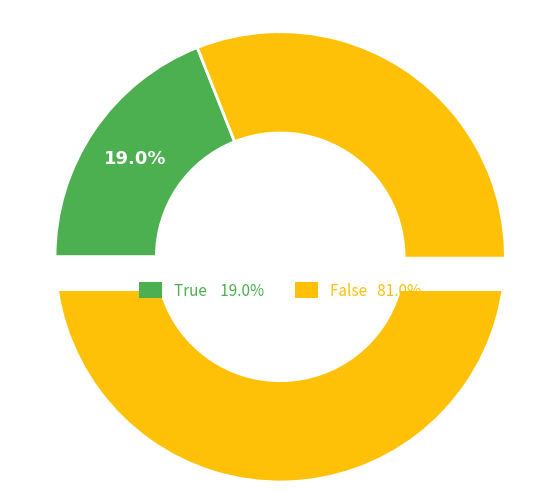

True or false: False accounts for 71% of the total.

False